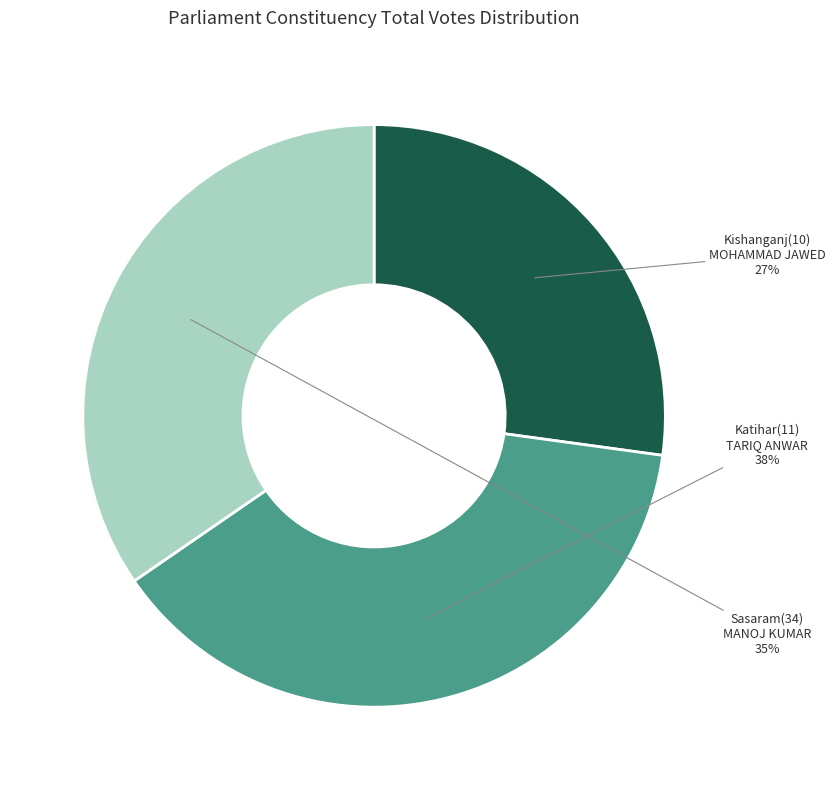

What is the smallest slice in the pie chart?

Kishanganj(10) MOHAMMAD JAWED